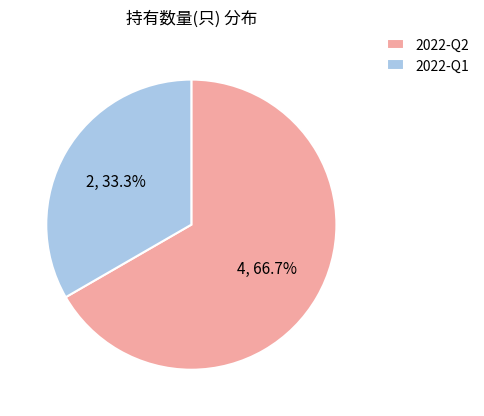

True or false: 2022-Q2 accounts for 59% of the total.

False